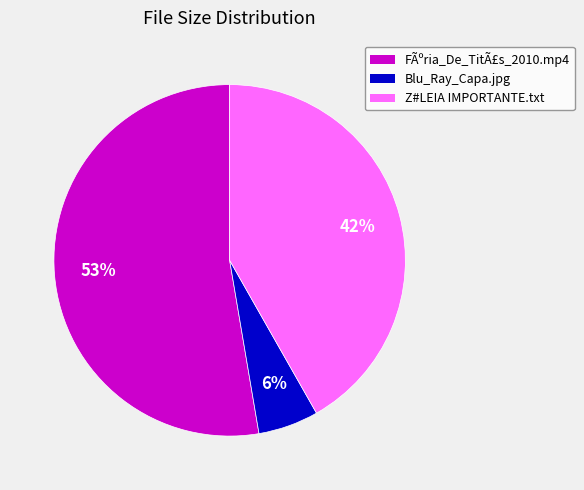

Does any single category account for the majority?

Yes